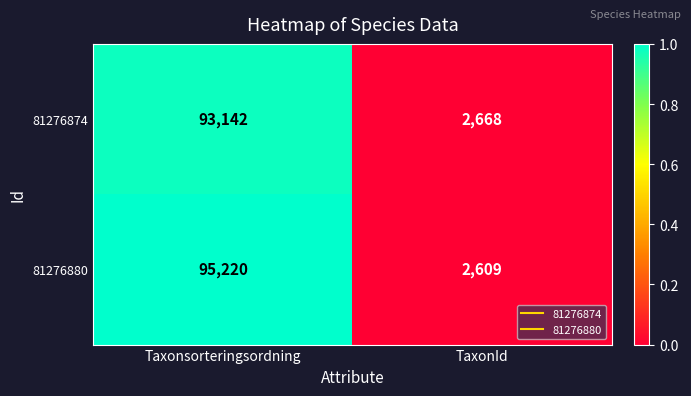

Between Taxonsorteringsordning and TaxonId, which series saw the biggest shift?

81276880